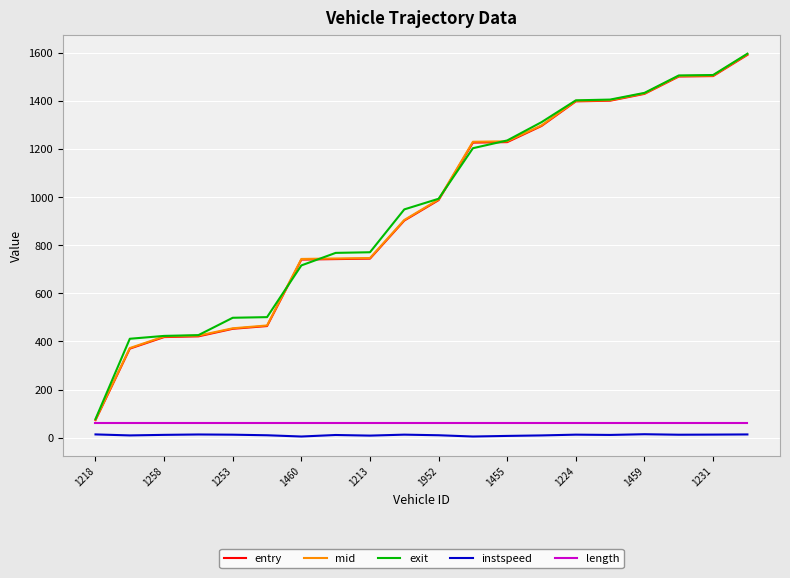

Which series has the largest range (max minus min)?

mid